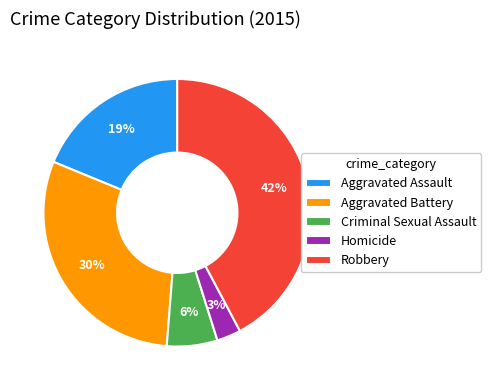

The Aggravated Assault slice represents 31% of the pie. True or false?

False